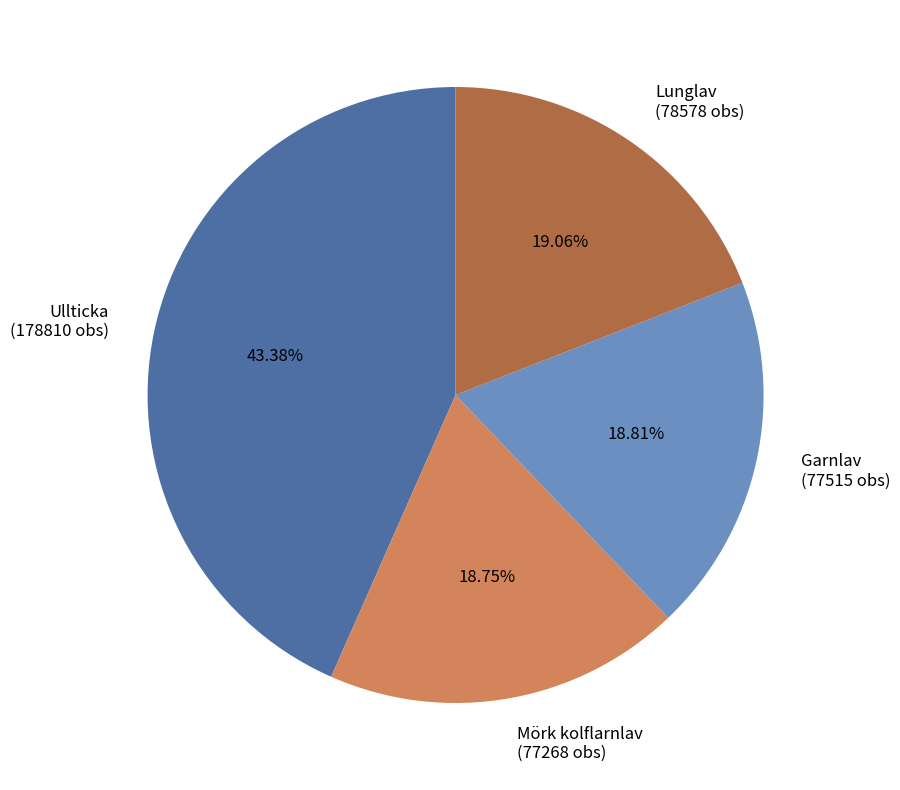

Do Mörk kolflarnlav (77268 obs) and Ullticka (178810 obs) together represent more than half of the pie?

Yes